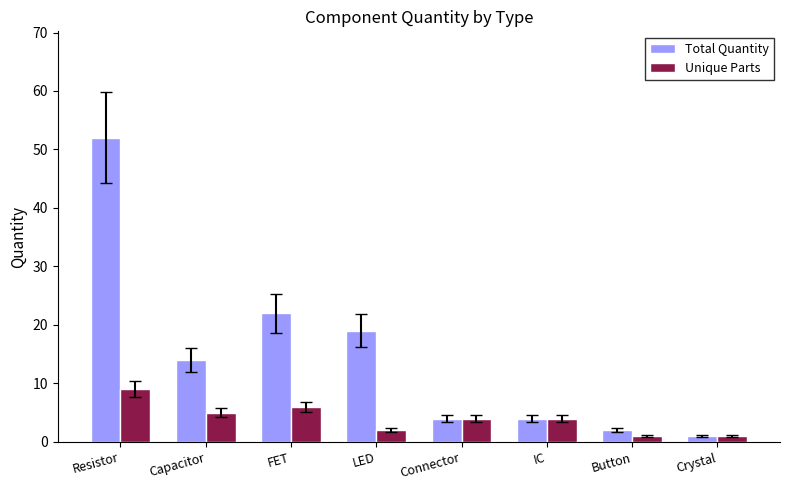

The Total Quantity series shows 5 at LED. True or false?

False